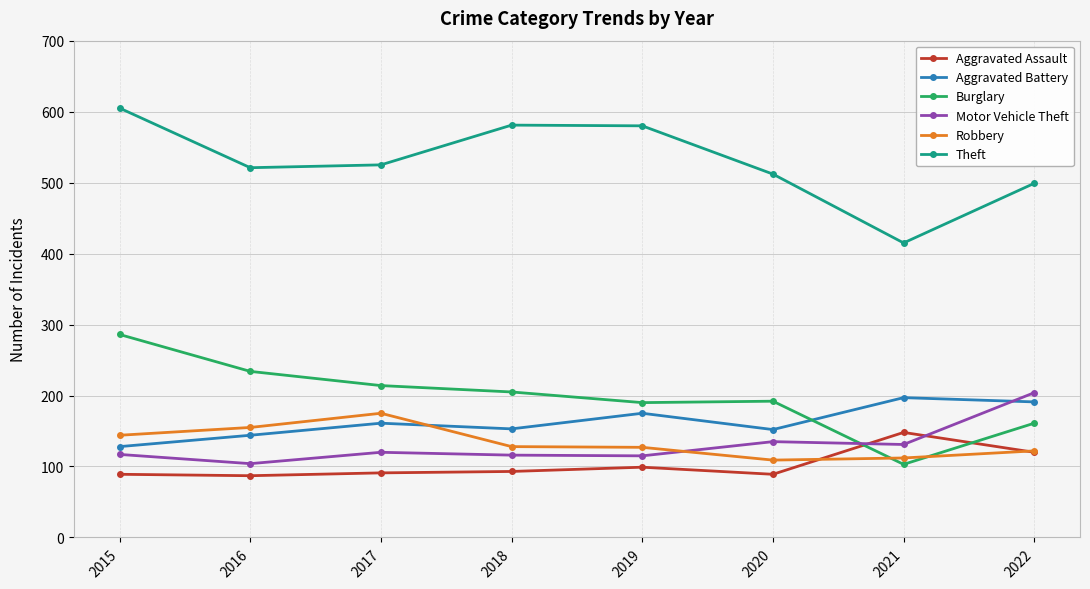

Is the value of Robbery at 2022 greater than the value of Aggravated Assault at 2015?

Yes